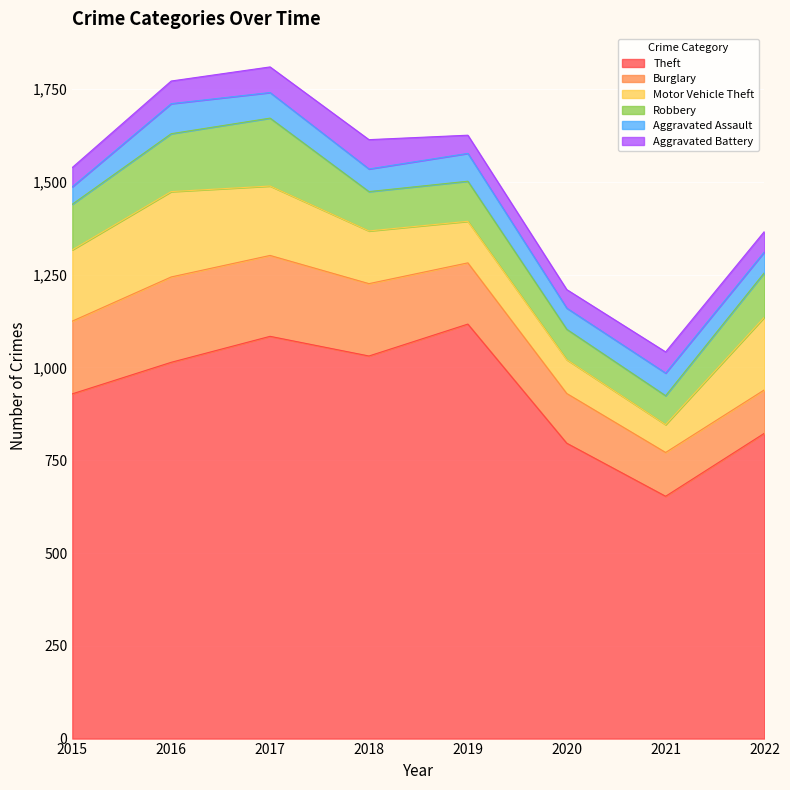

True or false: Theft and Motor Vehicle Theft intersect in this chart.

False